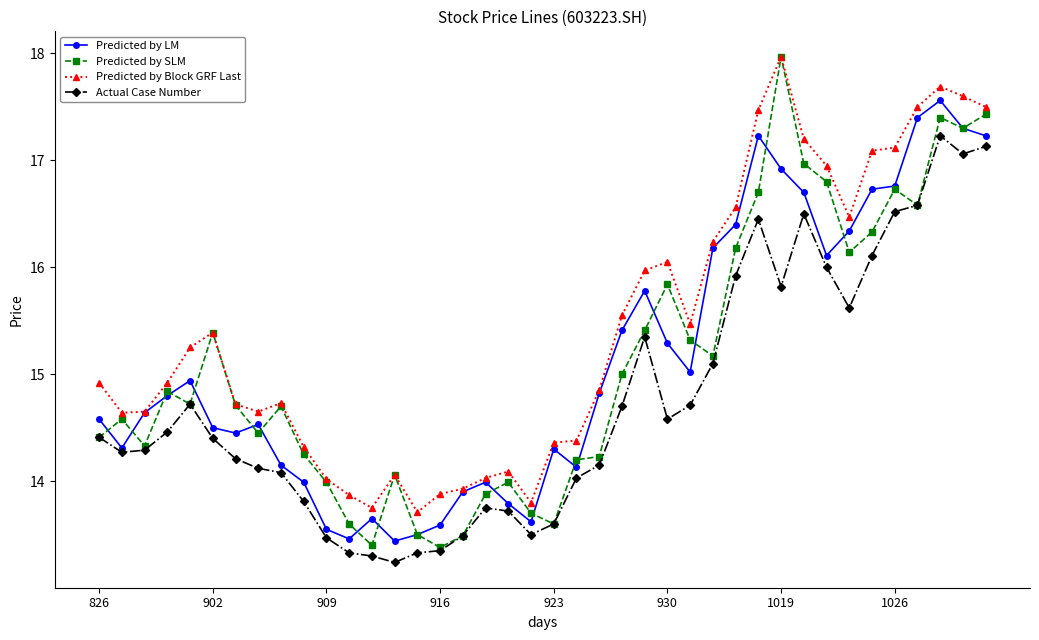

What is the difference between the maximum and minimum values in the Actual Case Number series?

4.0